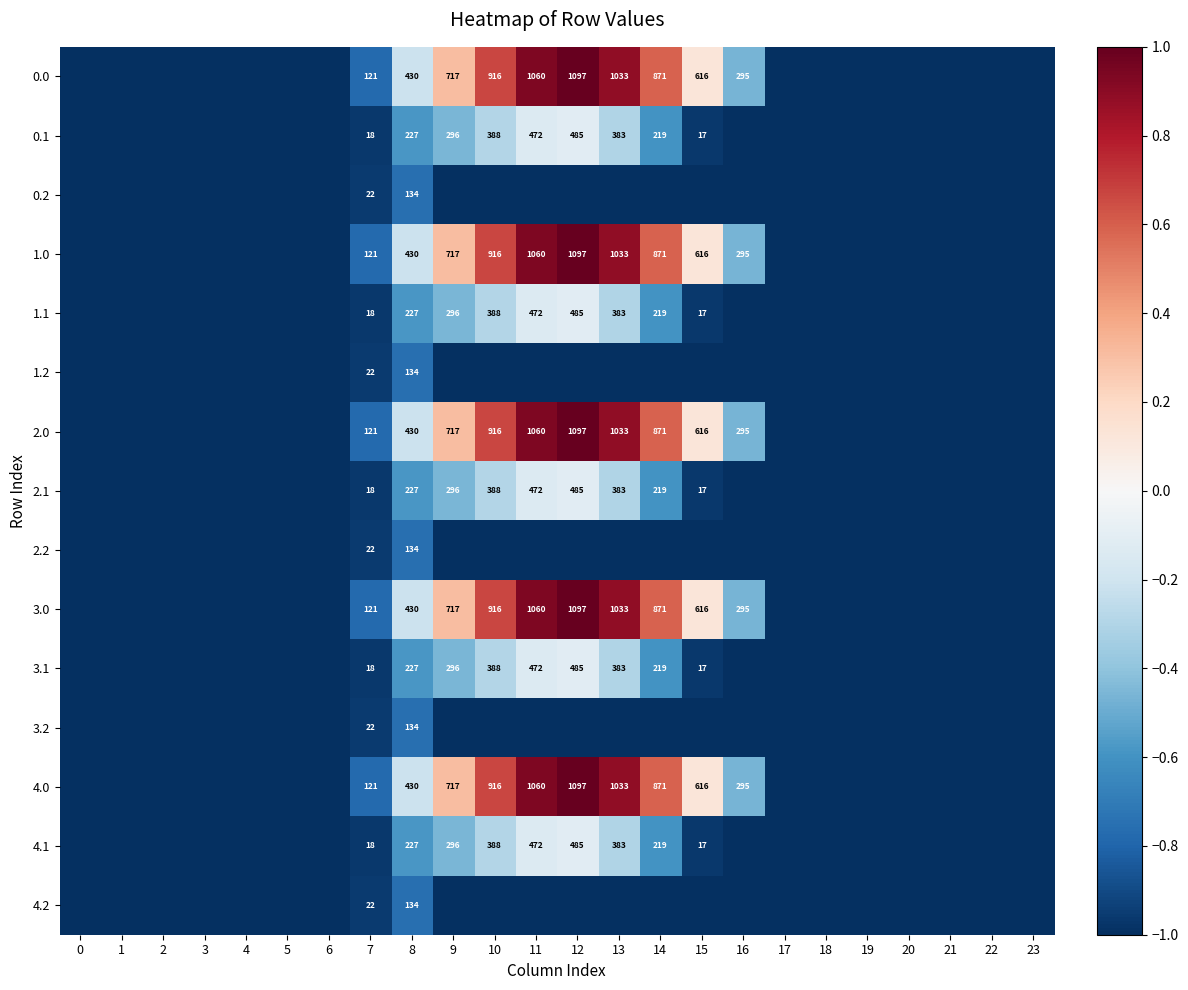

Is it true that 4.0 equals 338 at 10?

False